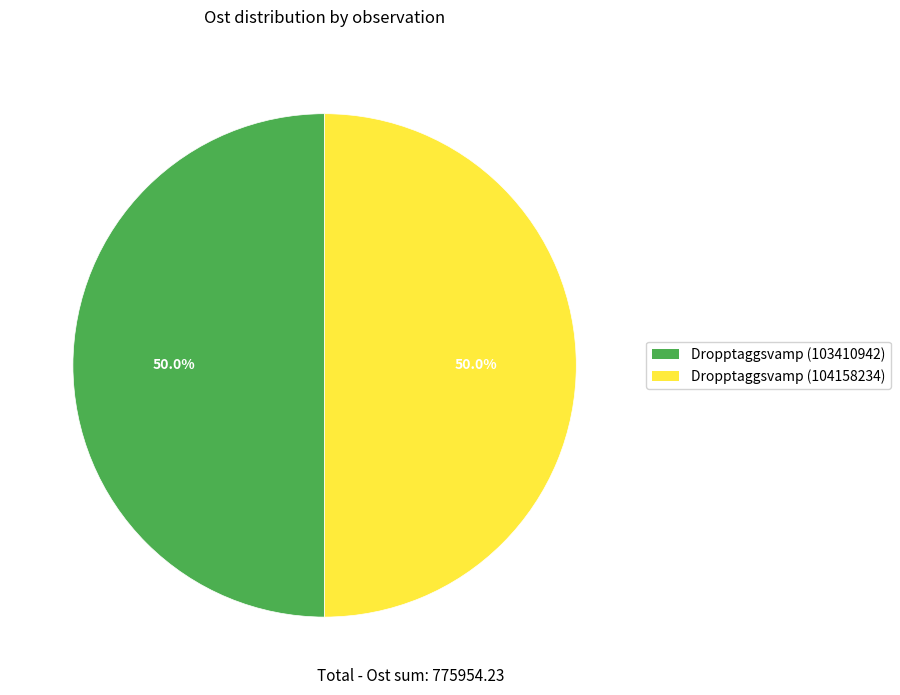

Approximately how many times larger is the value at Dropptaggsvamp (104158234) compared to Dropptaggsvamp (103410942)?

1.0